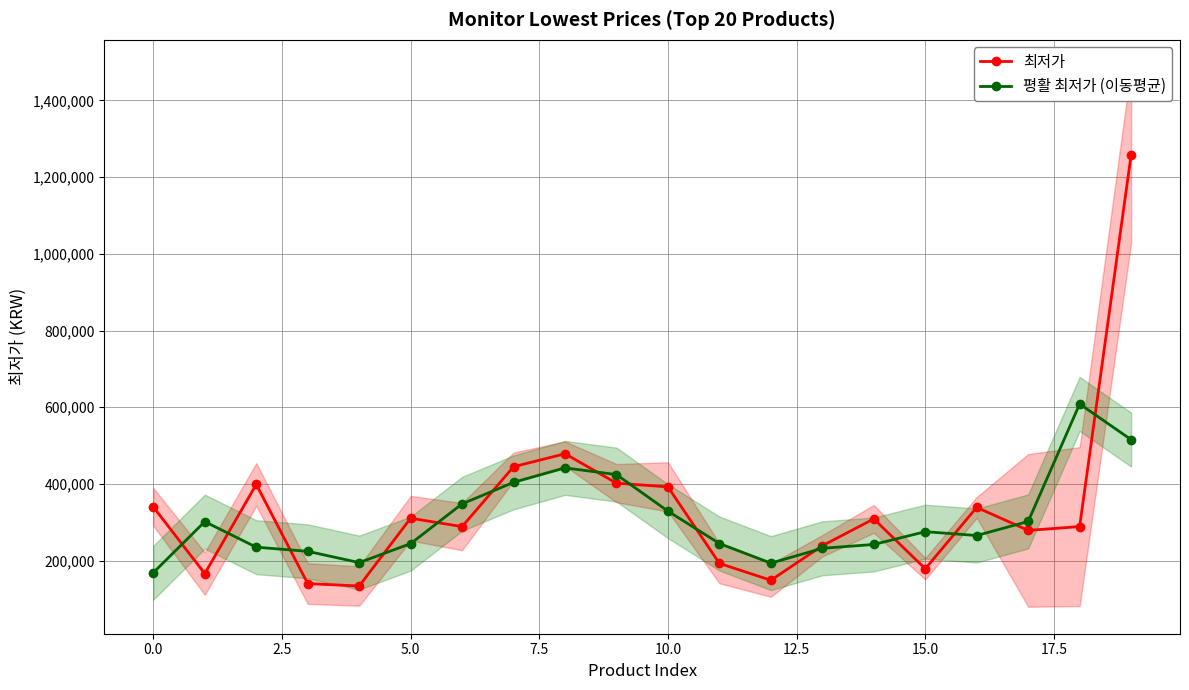

Does the chart display data point markers on the line(s)?

Yes